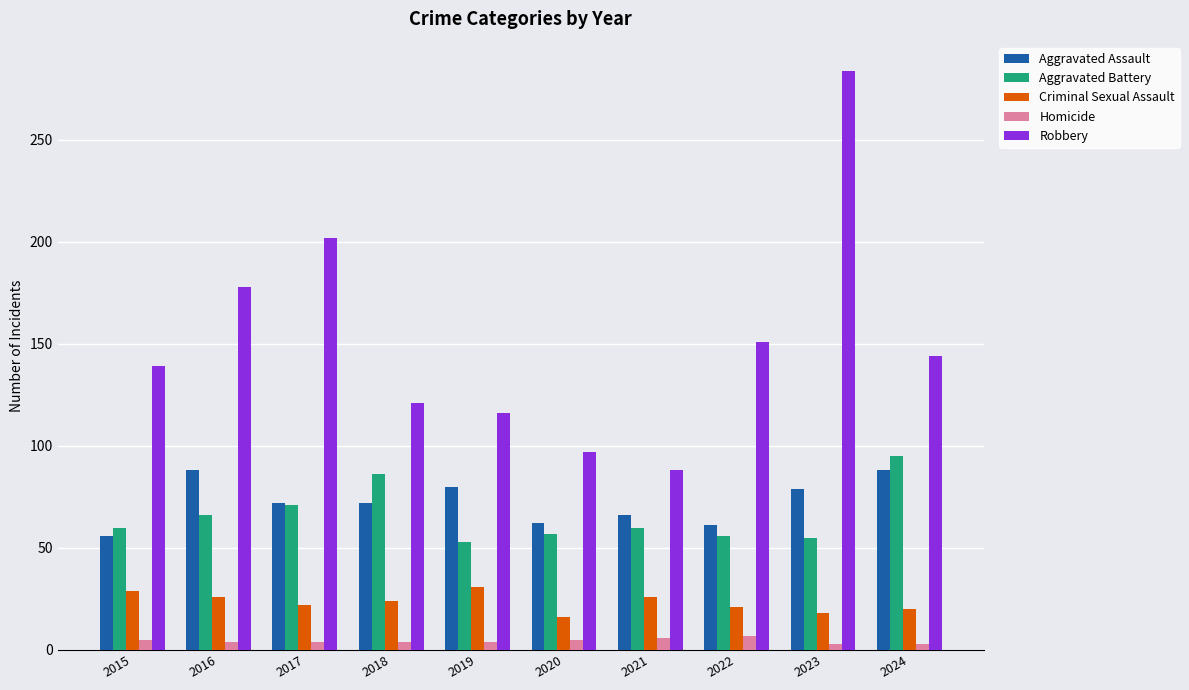

What is the average value of the Aggravated Assault series?

72